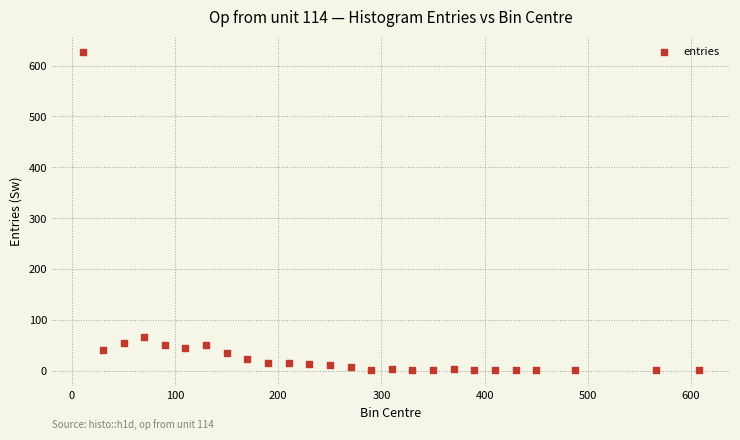

What is the range of Y values (max minus min)?

625